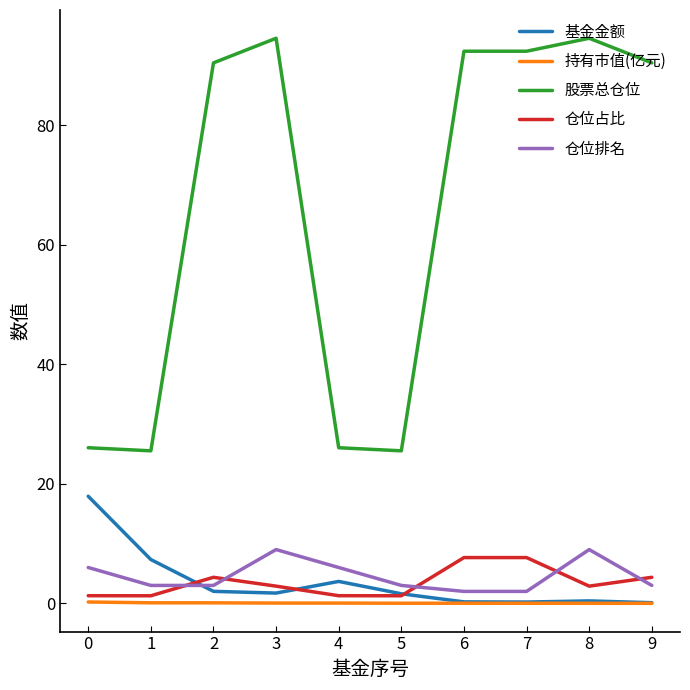

Is the value of 基金金额 at 0 greater than the value of 股票总仓位 at 7?

No